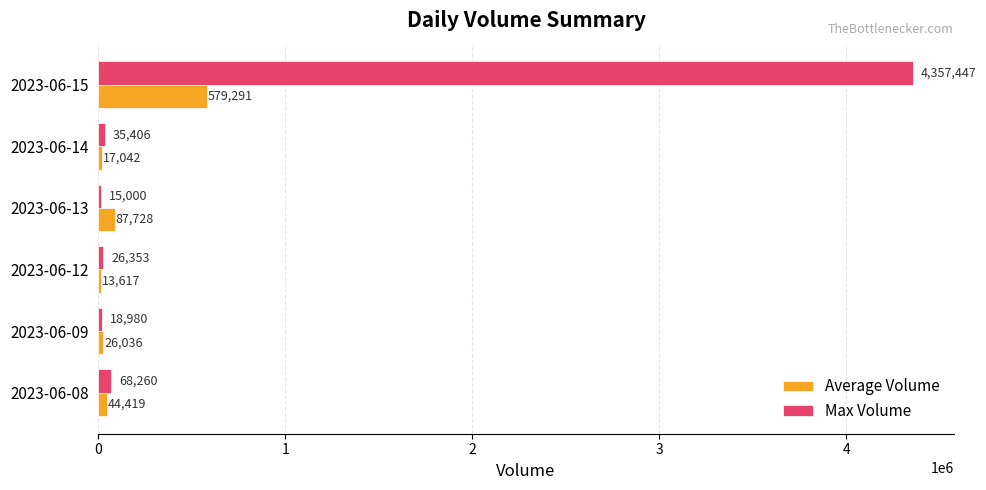

What is the average value of the Max Volume series?

753574